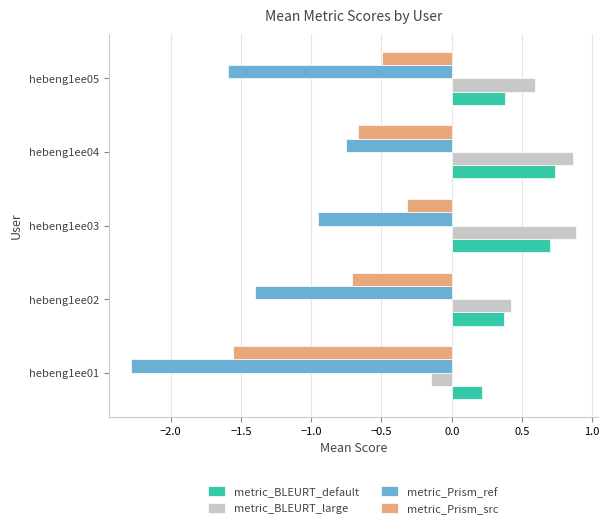

At which category is the sum across all series the highest?

hebeng1ee03